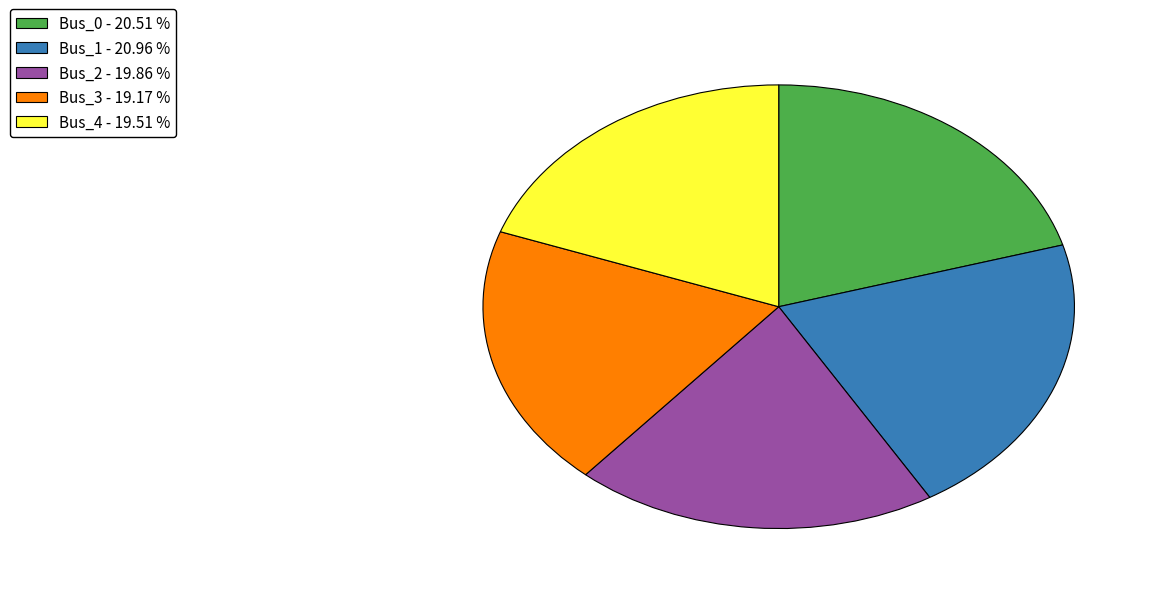

How many segments does this pie chart have?

5